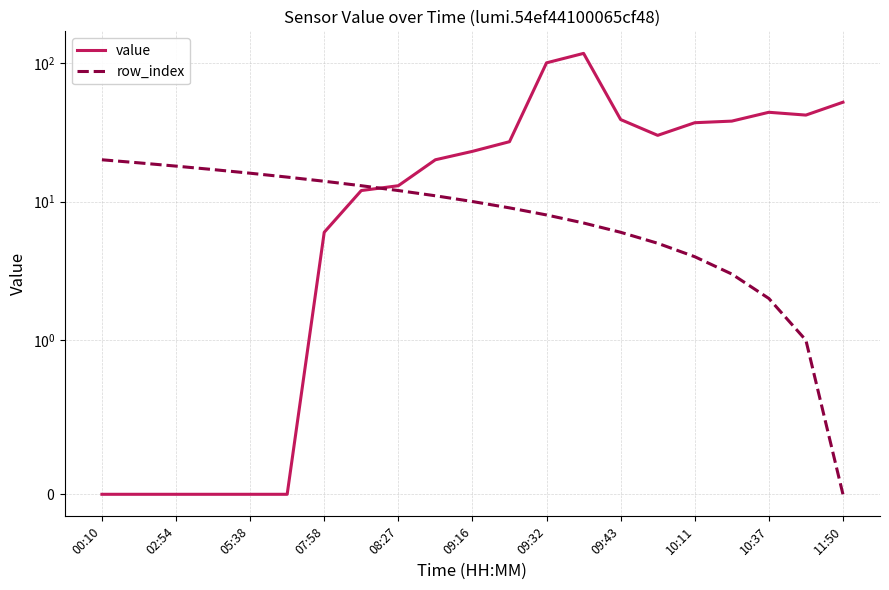

Which series has the largest total across all categories?

value